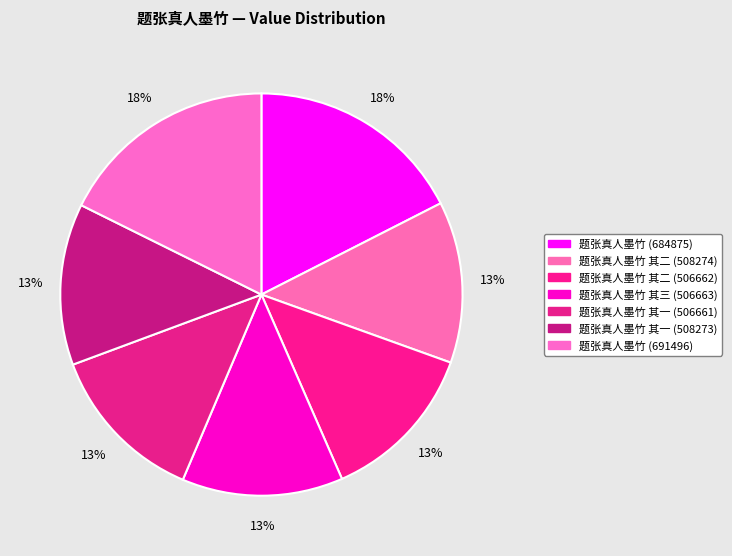

To the nearest percent, what is the average slice percentage?

14%